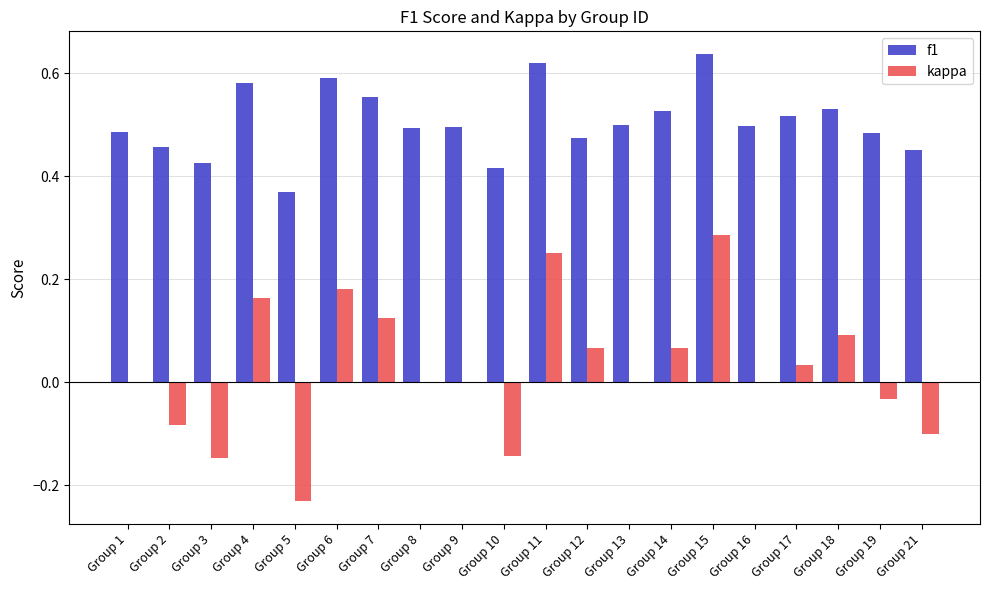

The value of f1 at Group 19 is 0.1. True or false?

False